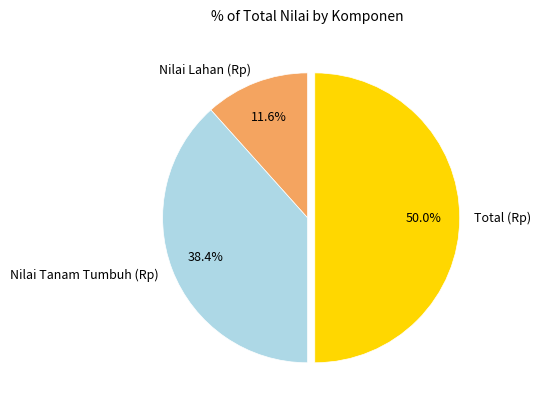

What percentage is the Nilai Tanam Tumbuh (Rp) slice, to the nearest percent?

38%